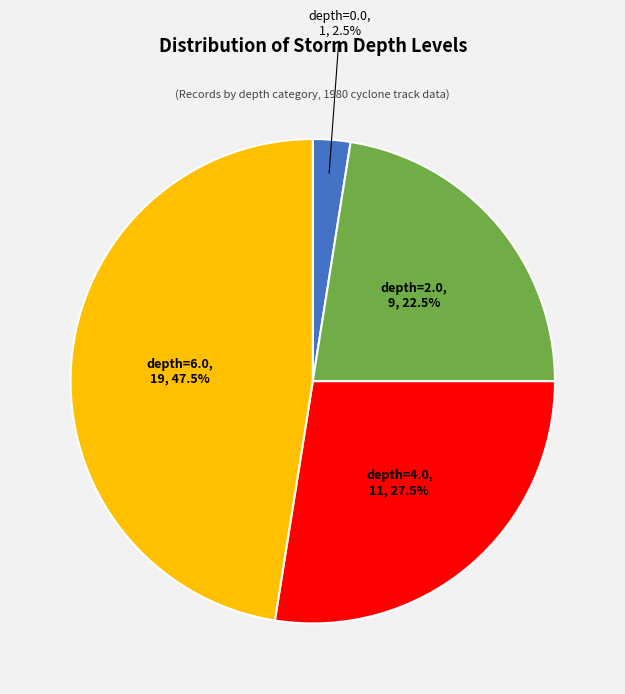

Which category has the biggest portion of the pie?

depth=6.0